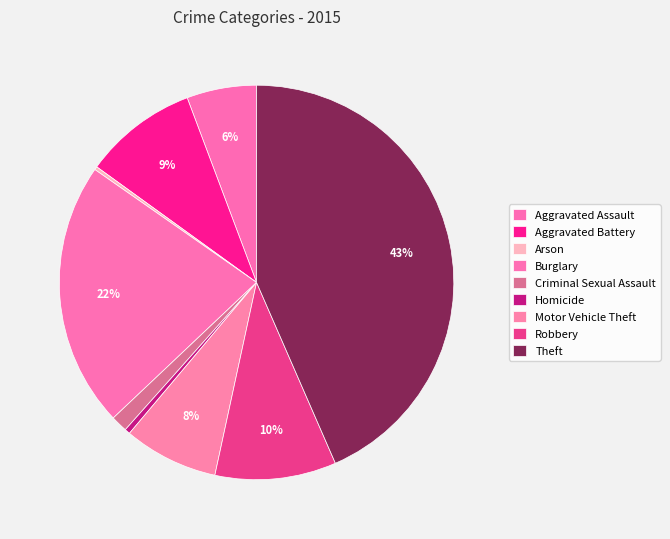

How many slices are in this pie chart?

9